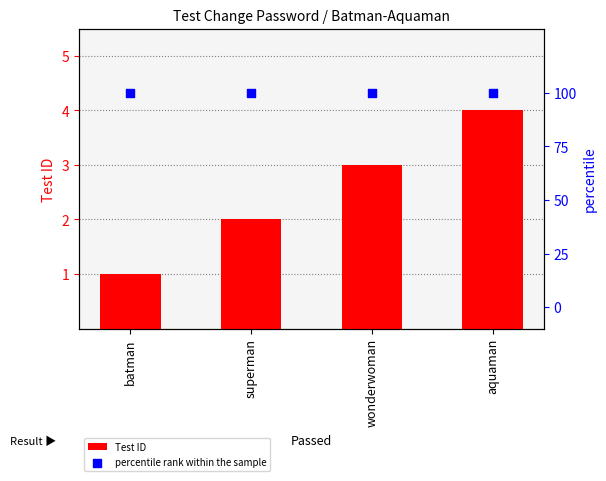

At how many categories does at least one series exceed 37?

4